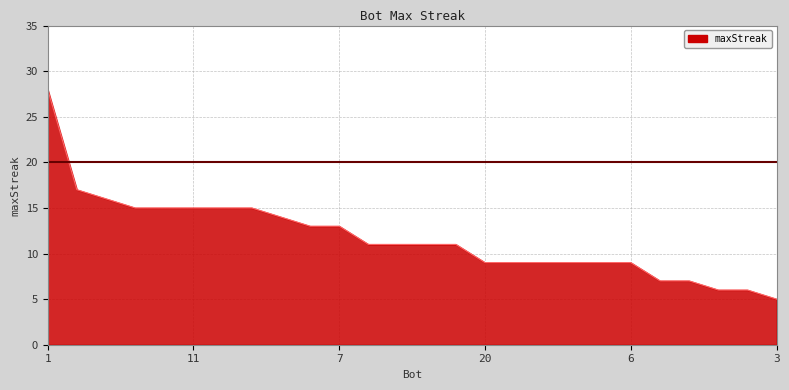

What is the difference between the maximum and minimum values?

23